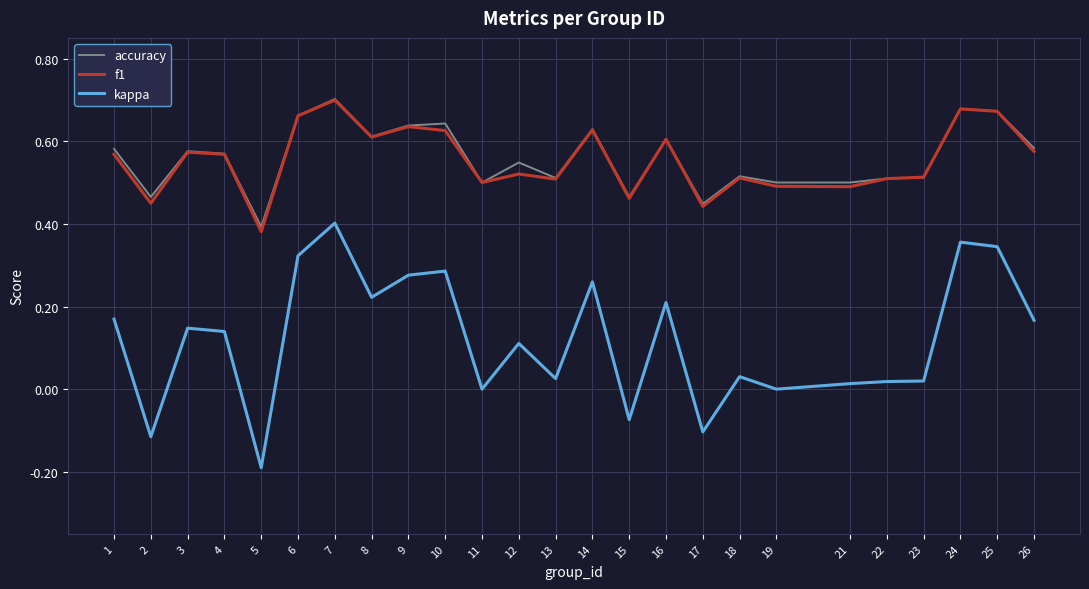

How many distinct data groups are displayed?

3